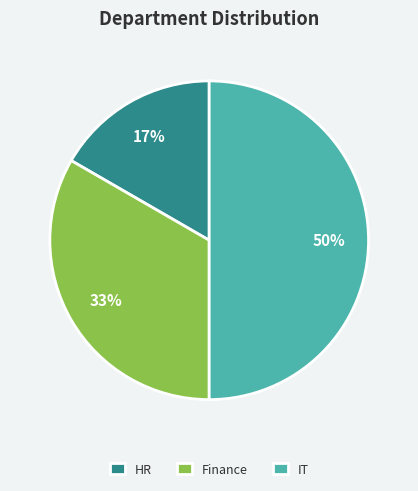

How many slices are in this pie chart?

3